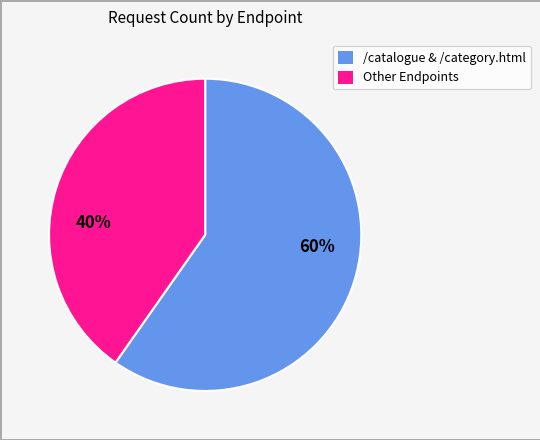

Does any single category account for the majority?

Yes